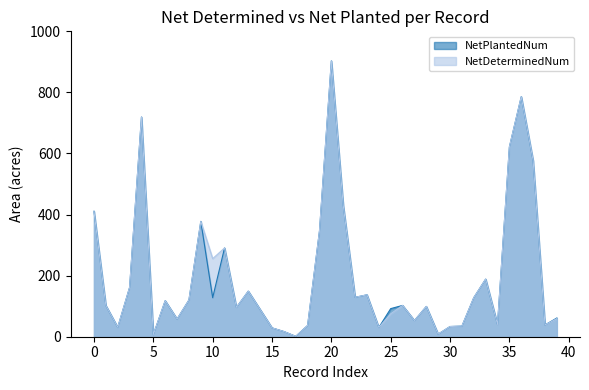

Is it true that NetDeterminedNum equals 30.3 at 24?

True